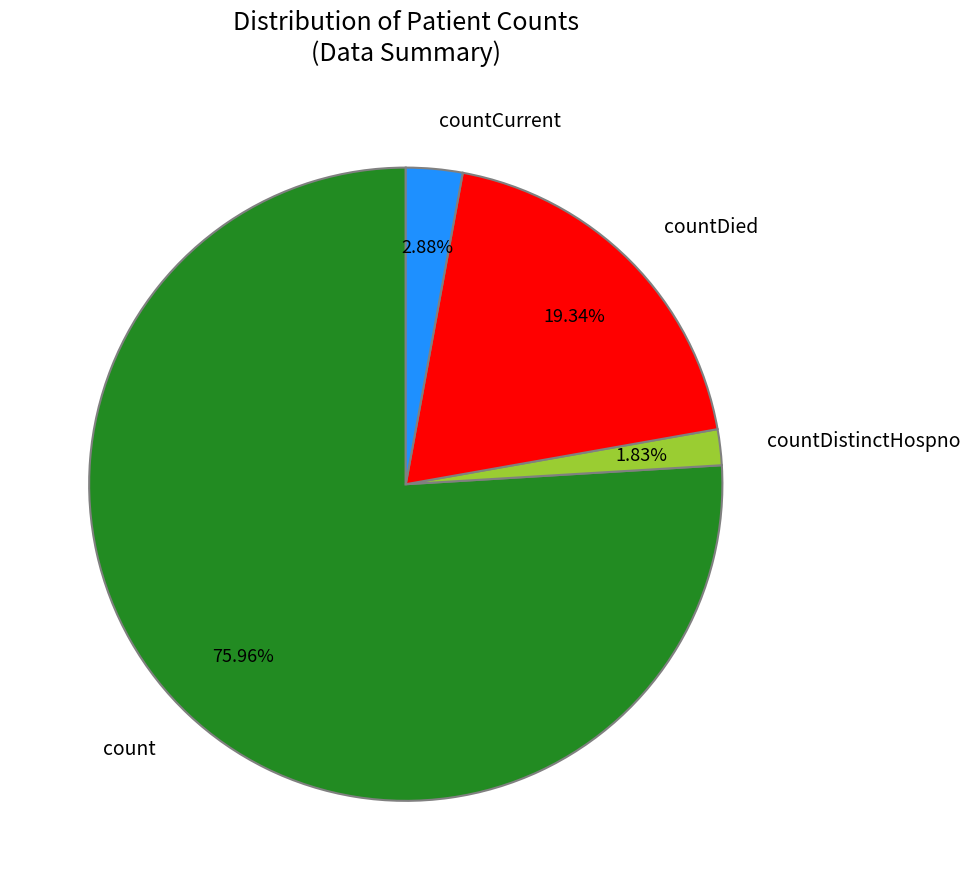

To the nearest percent, what portion does countDistinctHospno represent?

2%